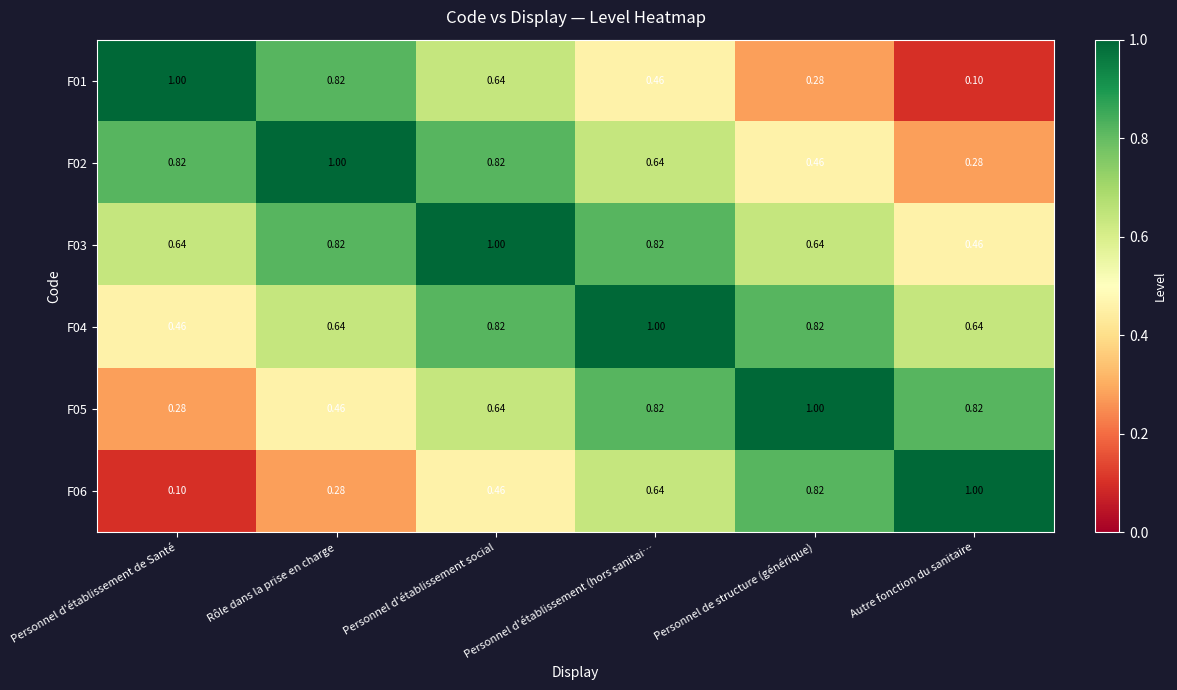

At which label does F06 reach its minimum?

Personnel d'établissement de Santé